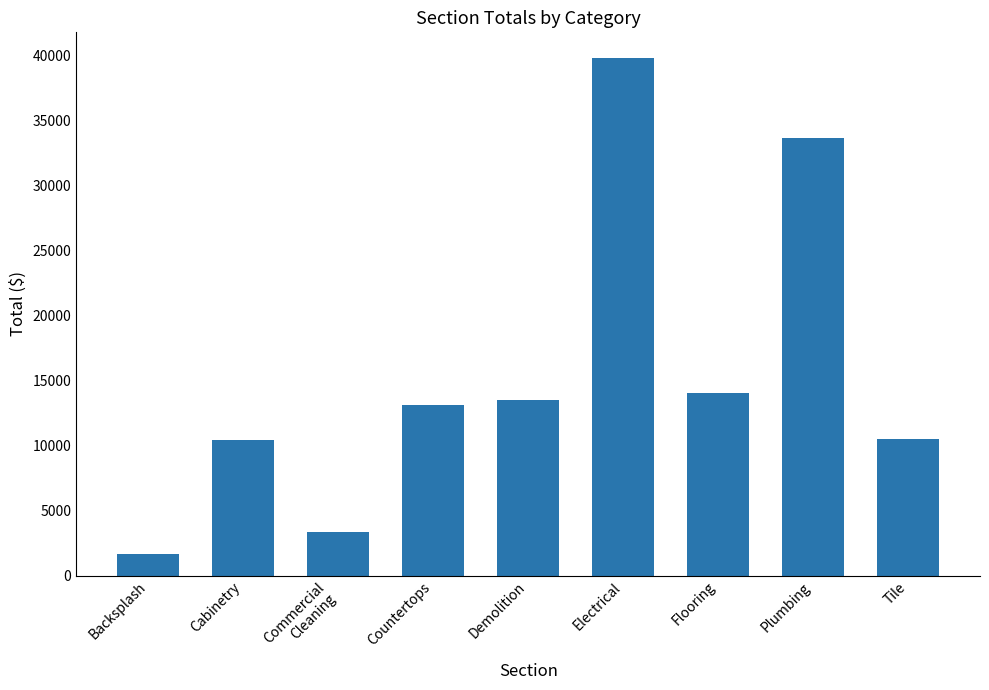

The chart shows a value of 14016.8 at Flooring. True or false?

True